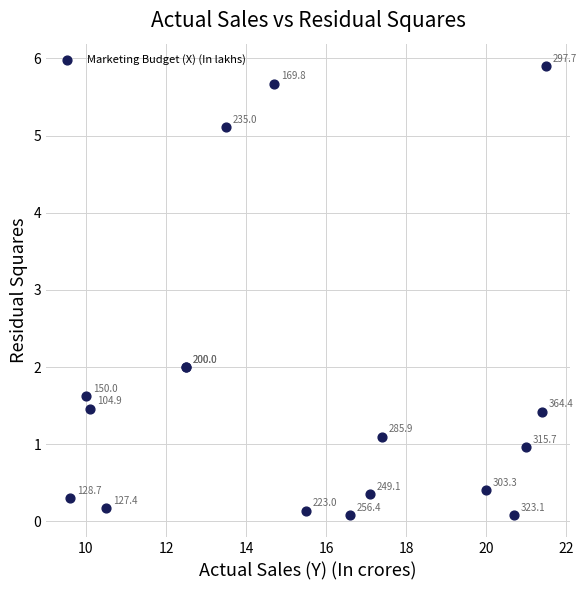

What Y value in the scatter plot is closest to 2?

2.0